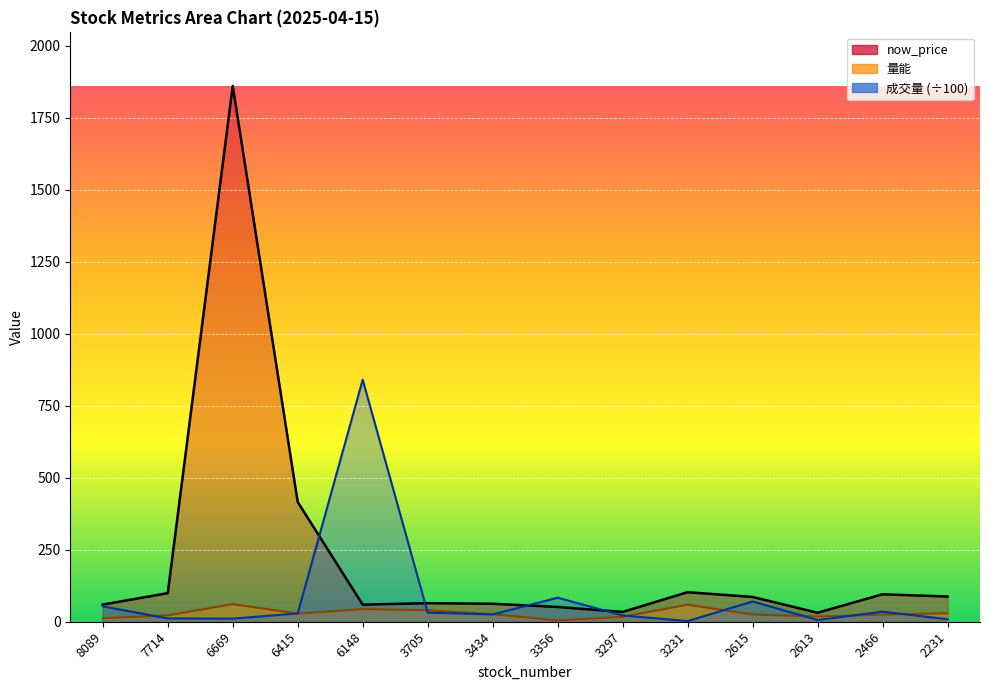

At which category is the sum across all series the highest?

6669